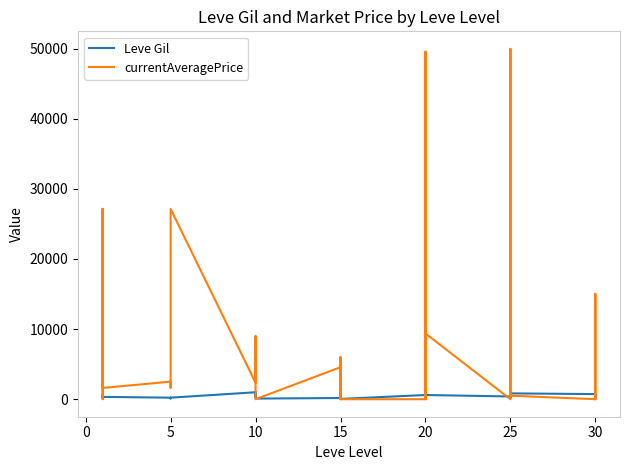

Reading right to left, extract all data points from this chart.

Leve Gil: 220	640	220	730	830	200	200	830	820	390	600	960	600	600	960	600	40	910	40	170	910	170	90	990	990	990	430	990	220	220	220	220	110	220	330	690	690	115	114	160
currentAveragePrice: 0	0	15022	0	500	950	49950	0	0	0	9369	0	0	0	49542	0	0	6000	600	101	0	4562	0	0	200	800	9000	2342	27127	2392	2481	2417	1648	2507	1602	27119	1750	0	870	27128